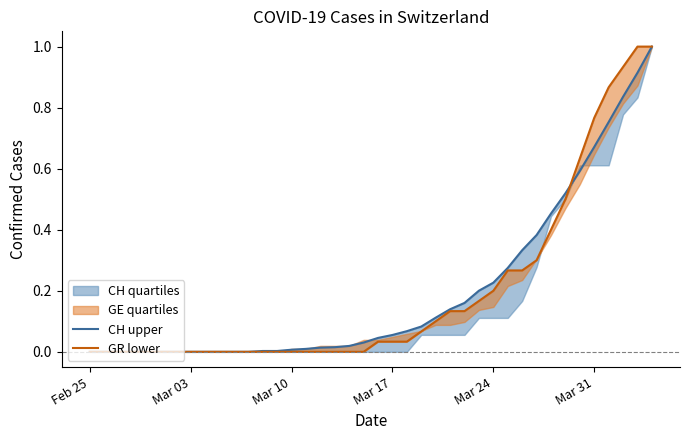

Which series has the largest total across all categories?

CH upper